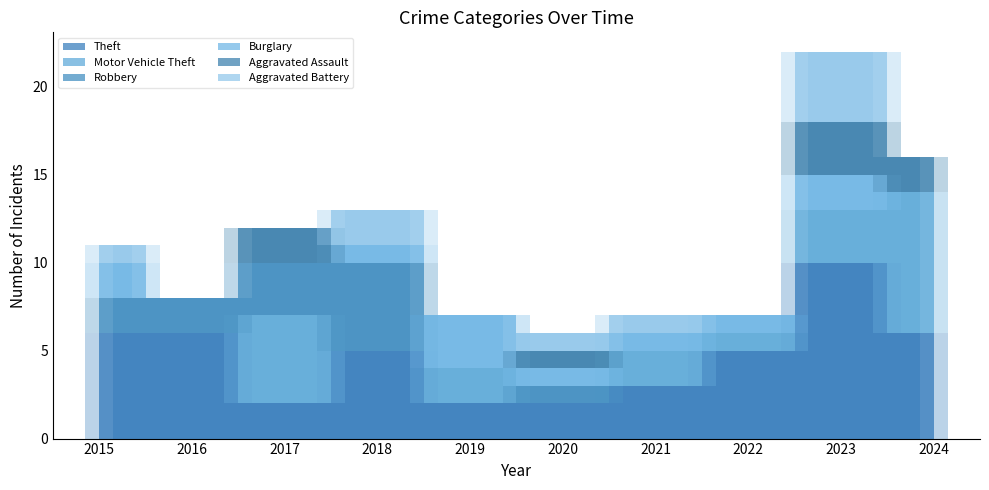

True or false: Theft has more than 0 interior local peaks.

True